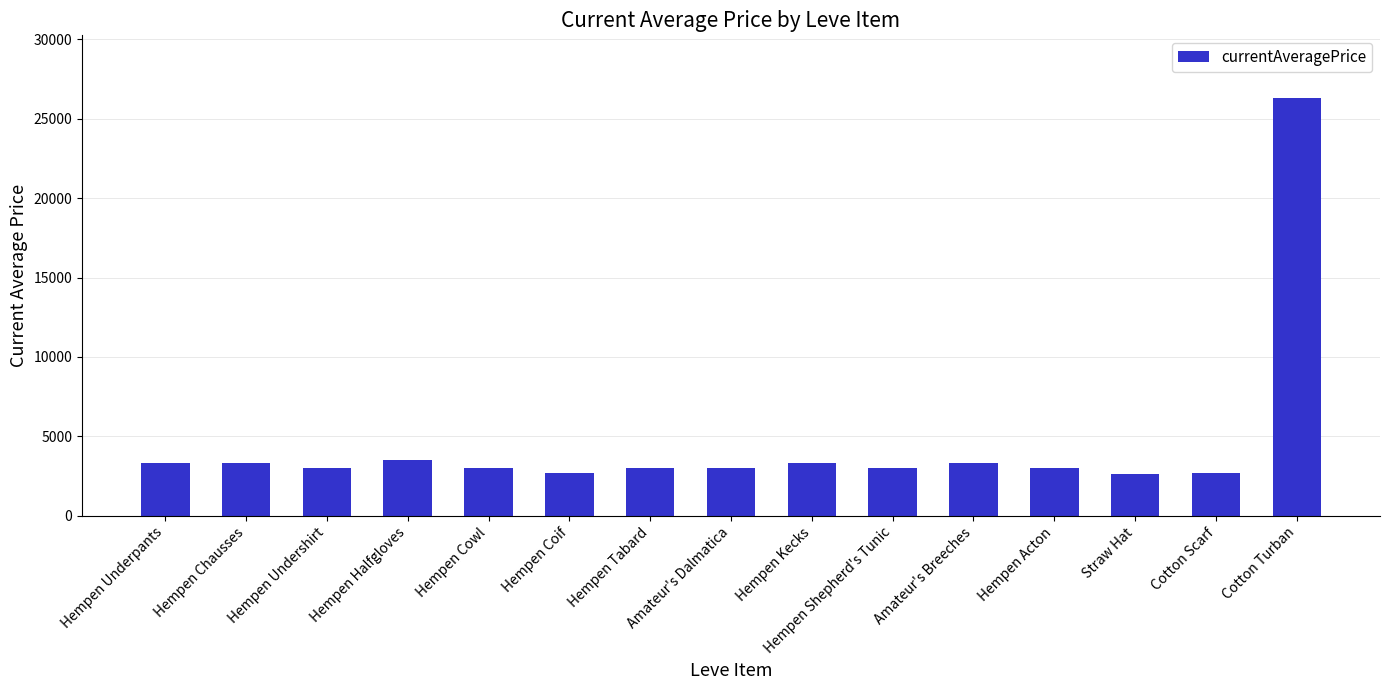

Approximately how many times larger is the value at Hempen Chausses compared to Straw Hat?

1.2